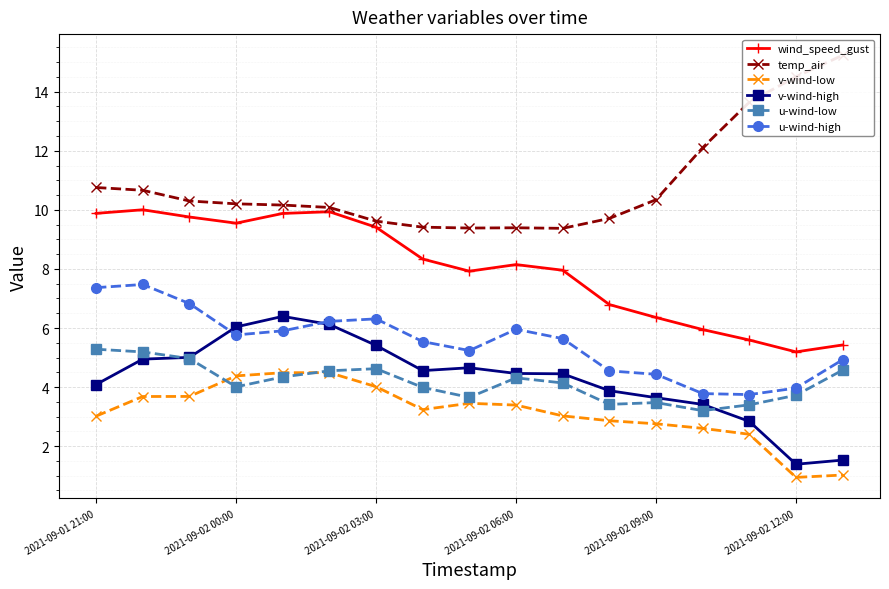

Does the chart display data point markers on the line(s)?

Yes